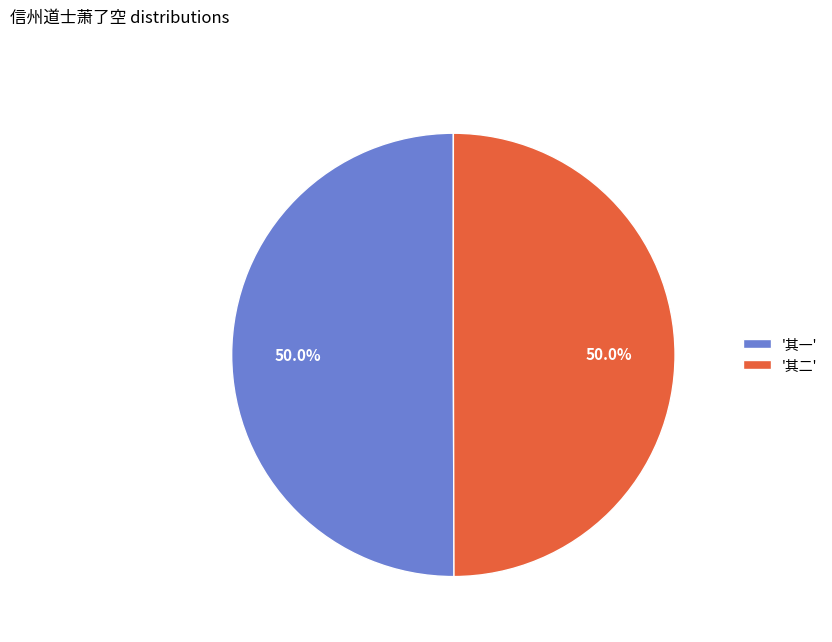

Approximately how many times larger is the value at '其二' compared to '其一'?

1.0